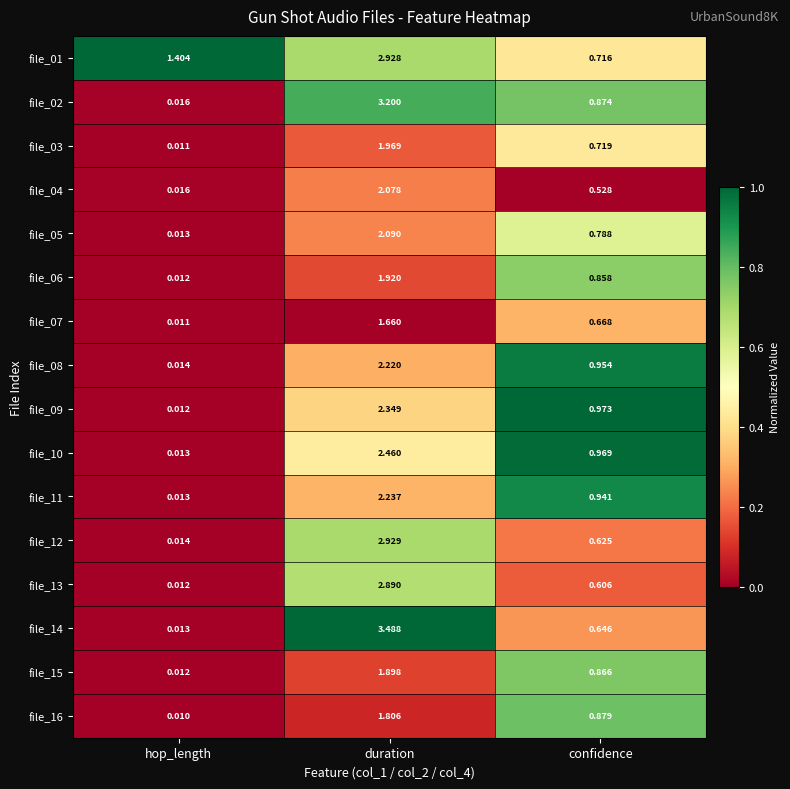

Which category has the lowest value across all series?

hop_length